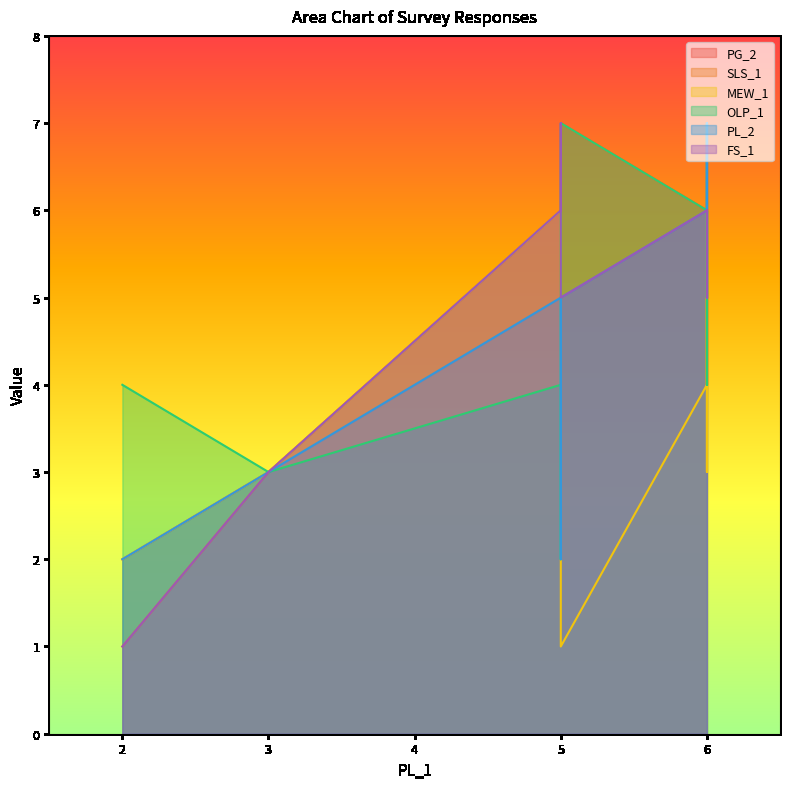

What is the smallest value displayed?

1